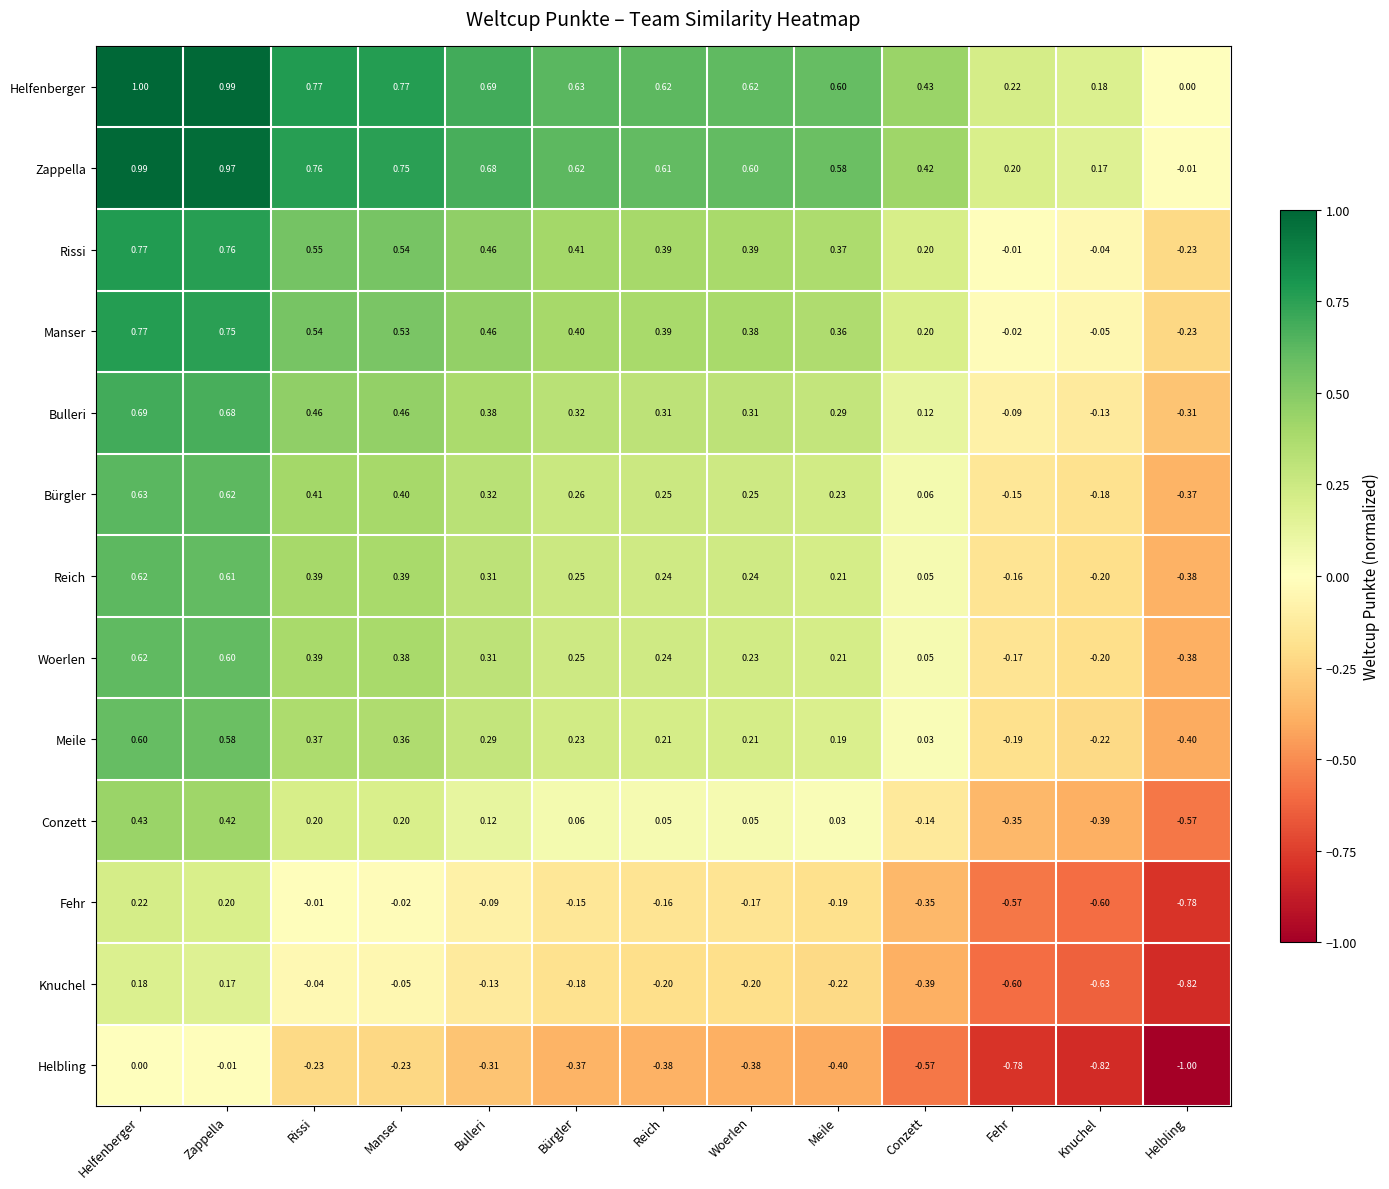

Which label corresponds to the smallest value in the chart?

Helbling